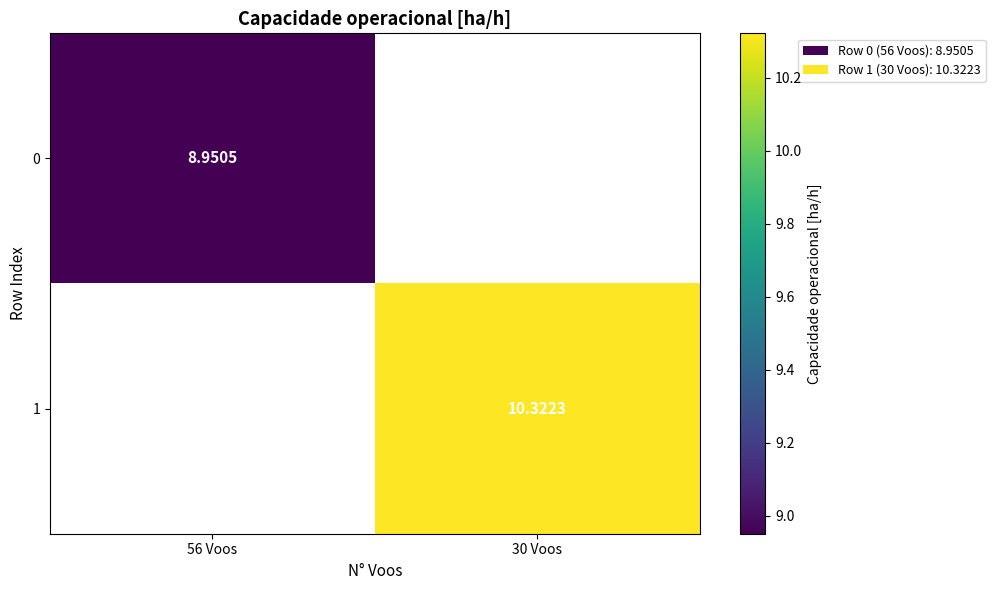

Count the number of data series in this chart.

2